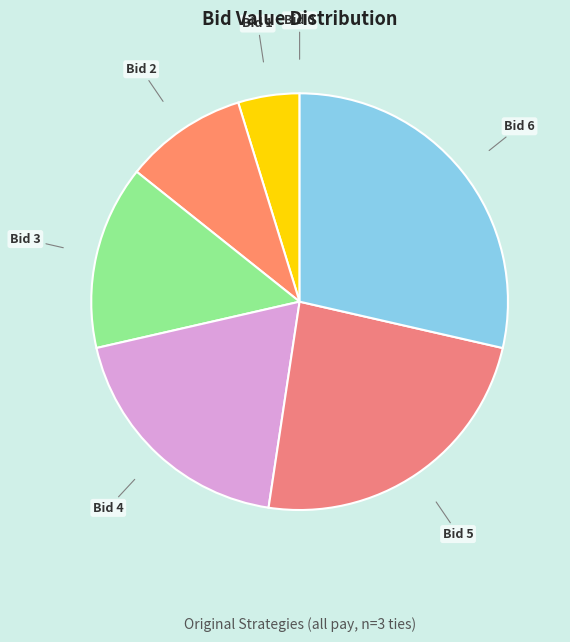

Does any single category account for the majority?

No